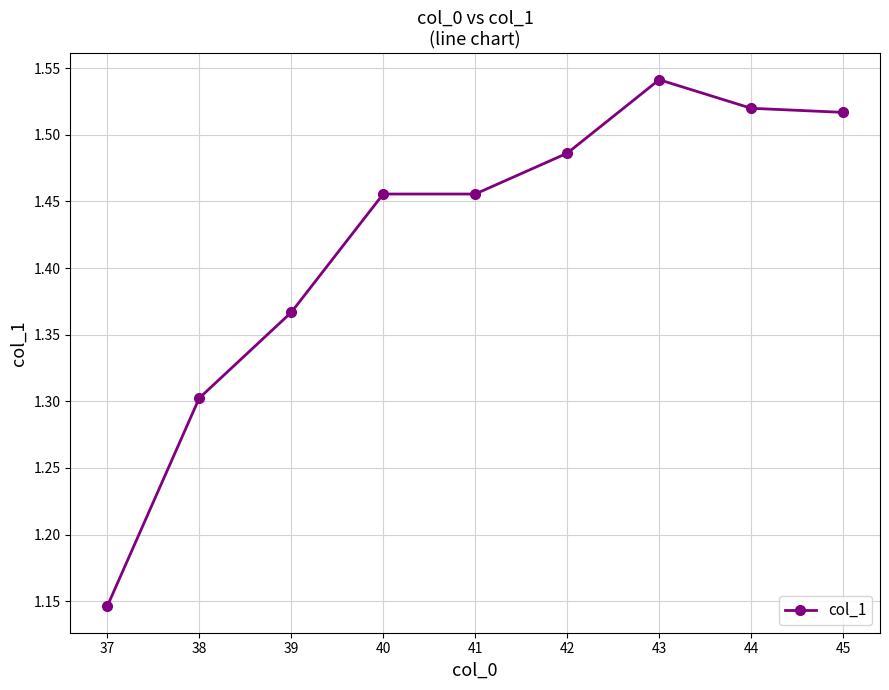

What is the difference between the second highest and second lowest values?

0.2